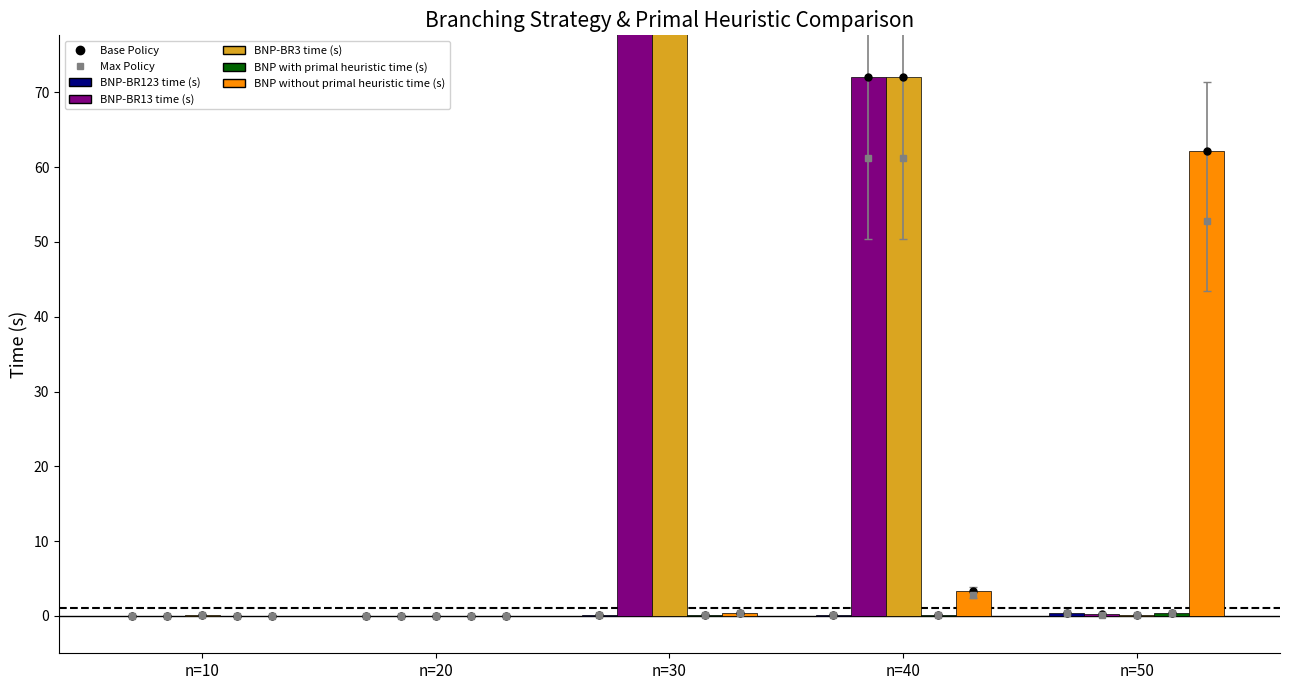

What is the spread (max minus min) of values at n=10?

0.1